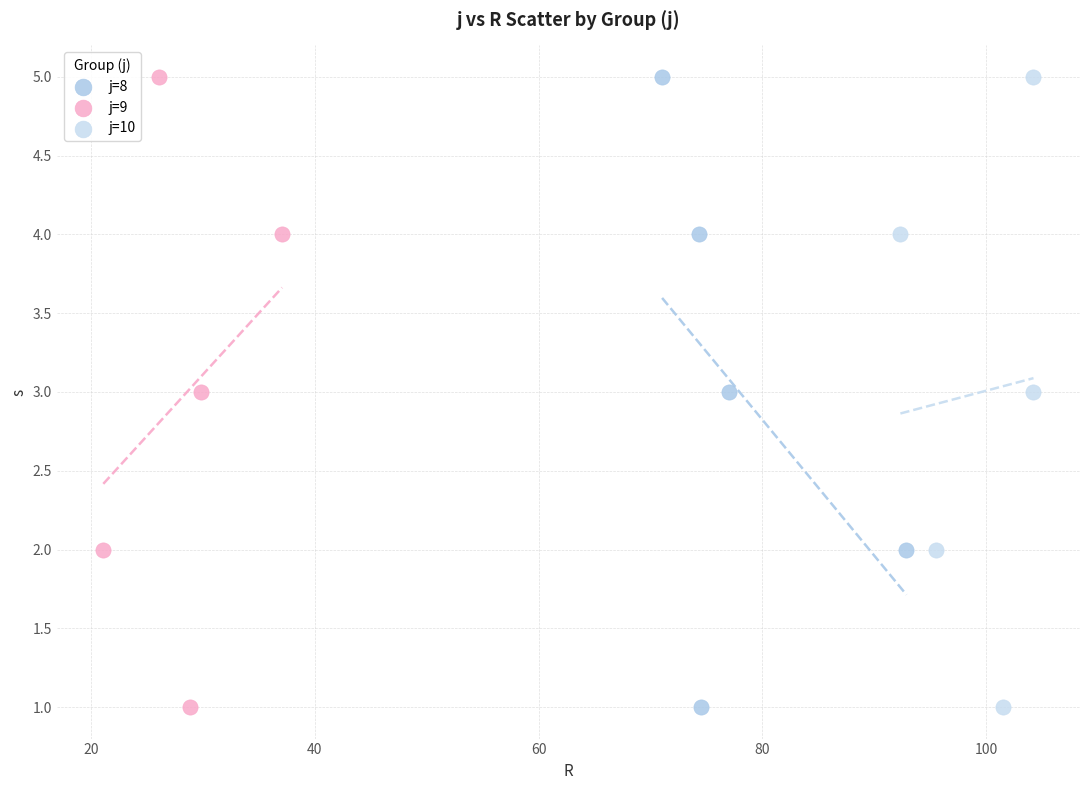

What are all the series names shown in the legend?

j=8, j=9, j=10